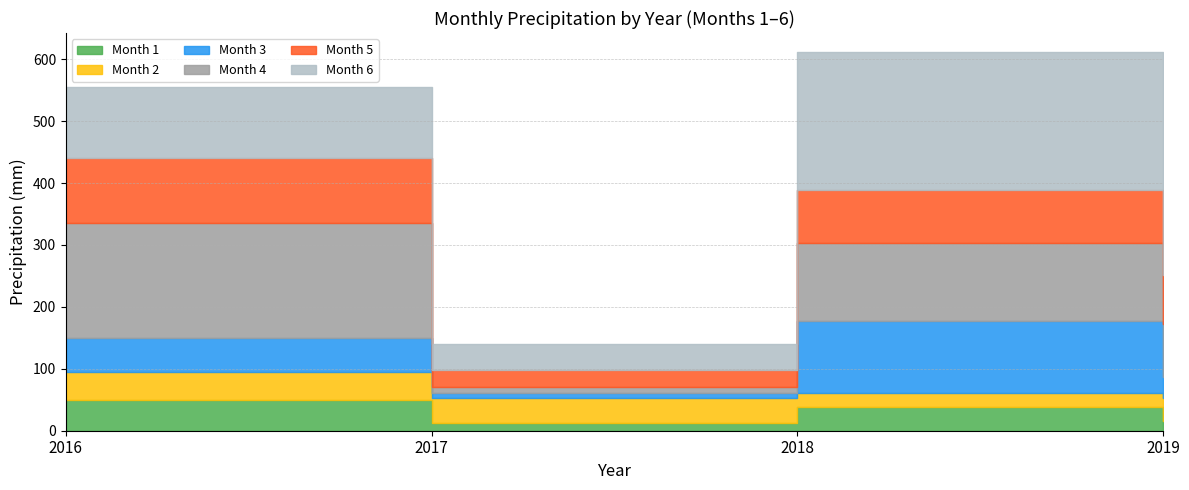

Rank the series at 2019 from lowest to highest value.

Month 1, Month 3, Month 2, Month 5, Month 4, Month 6